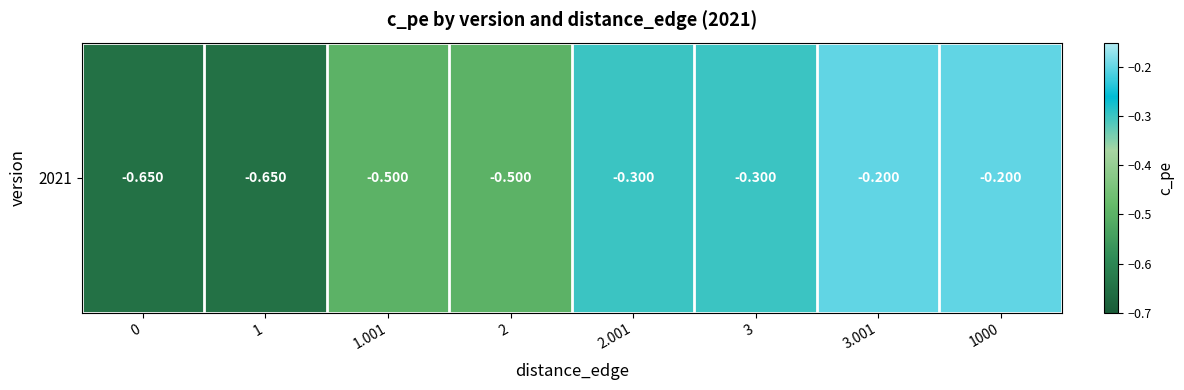

What is the average value?

-0.4